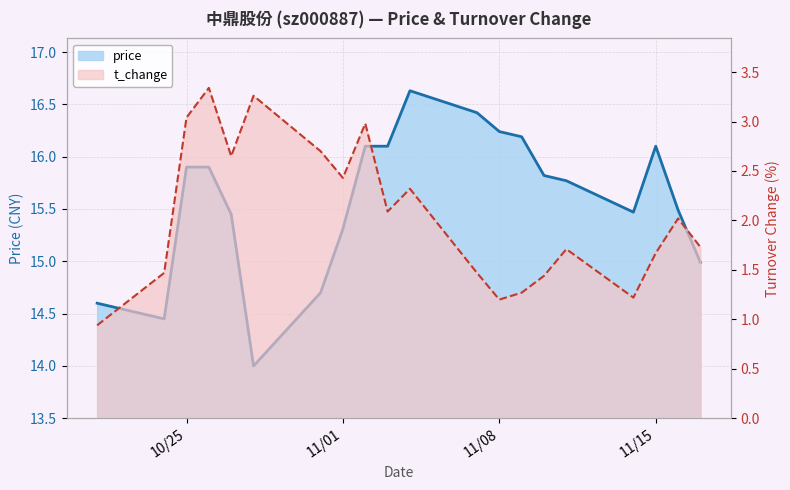

What is the sum of all t_change values?

41.0